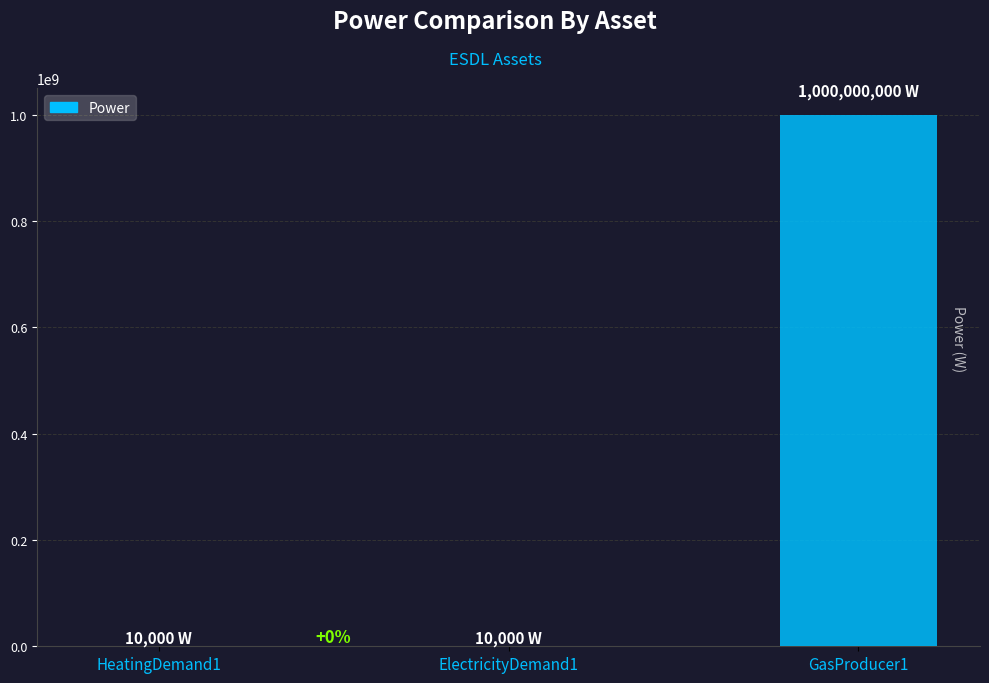

What is the sum of all values?

1000020000